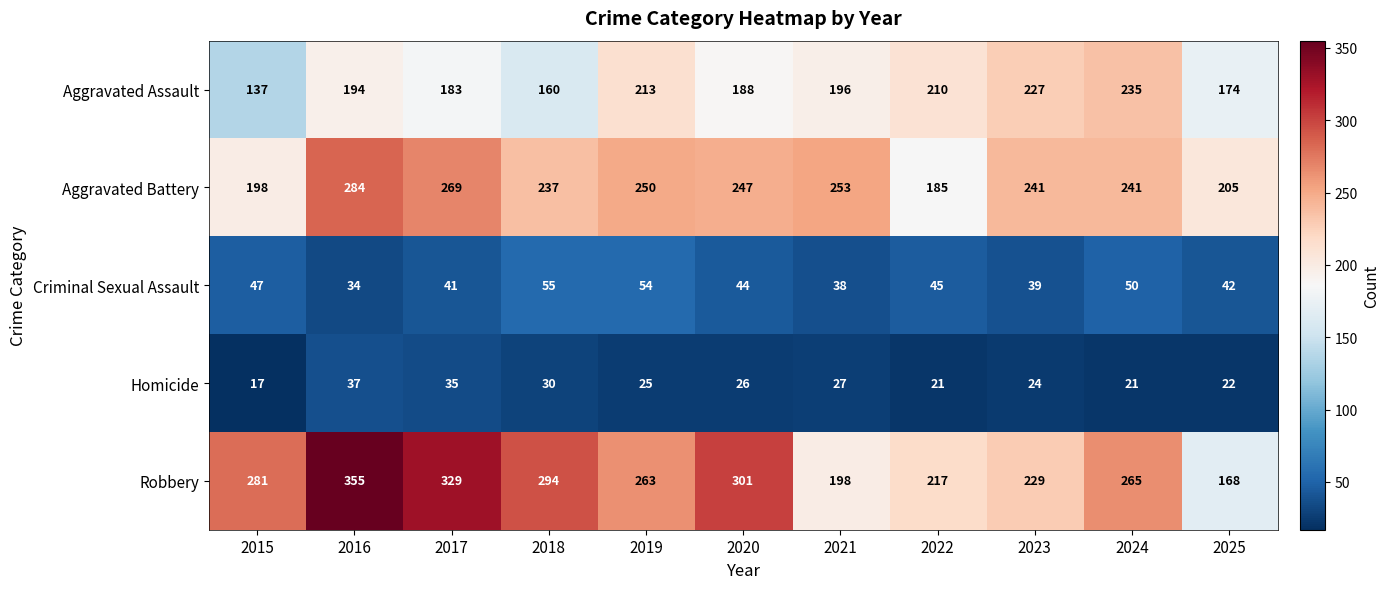

The value of Robbery at 2020 is 301. True or false?

True